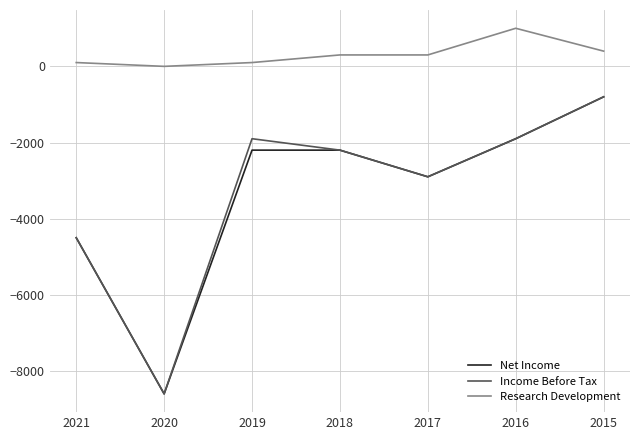

Reading right to left, what are all the values shown in this chart?

Net Income: 2015=-800	2016=-1900	2017=-2900	2018=-2200	2019=-2200	2020=-8600	2021=-4500
Income Before Tax: 2015=-800	2016=-1900	2017=-2900	2018=-2200	2019=-1900	2020=-8600	2021=-4500
Research Development: 2015=400	2016=1000	2017=300	2018=300	2019=100	2020=0	2021=100